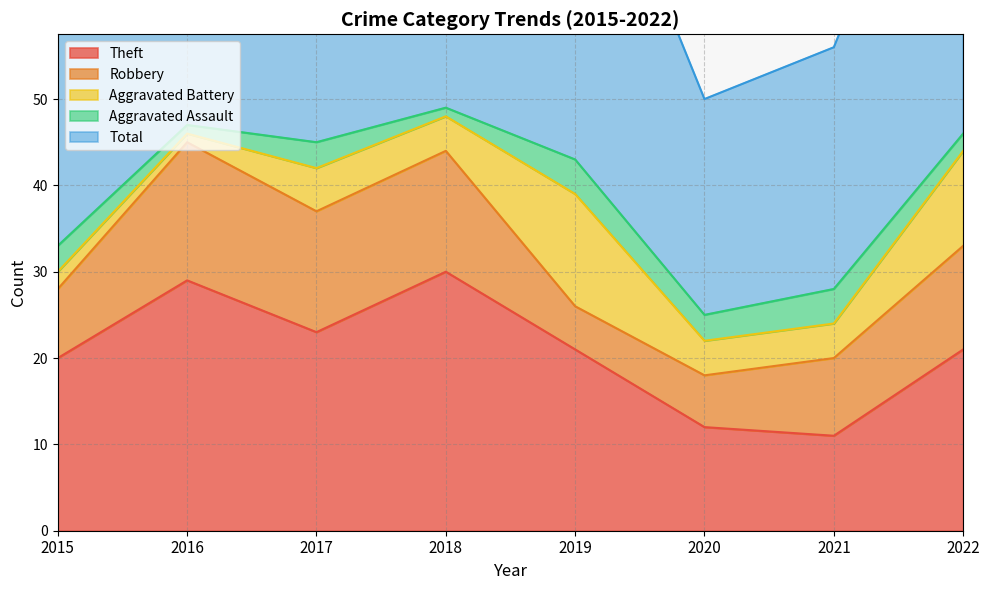

In Robbery, how many points are lower than both neighbors (excluding endpoints)?

1